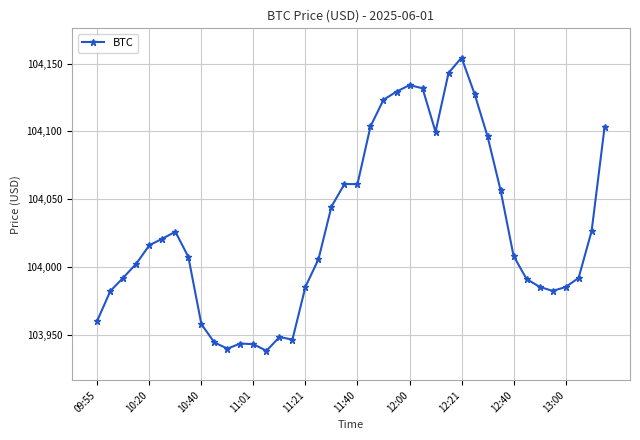

What is the average value?

104027.7